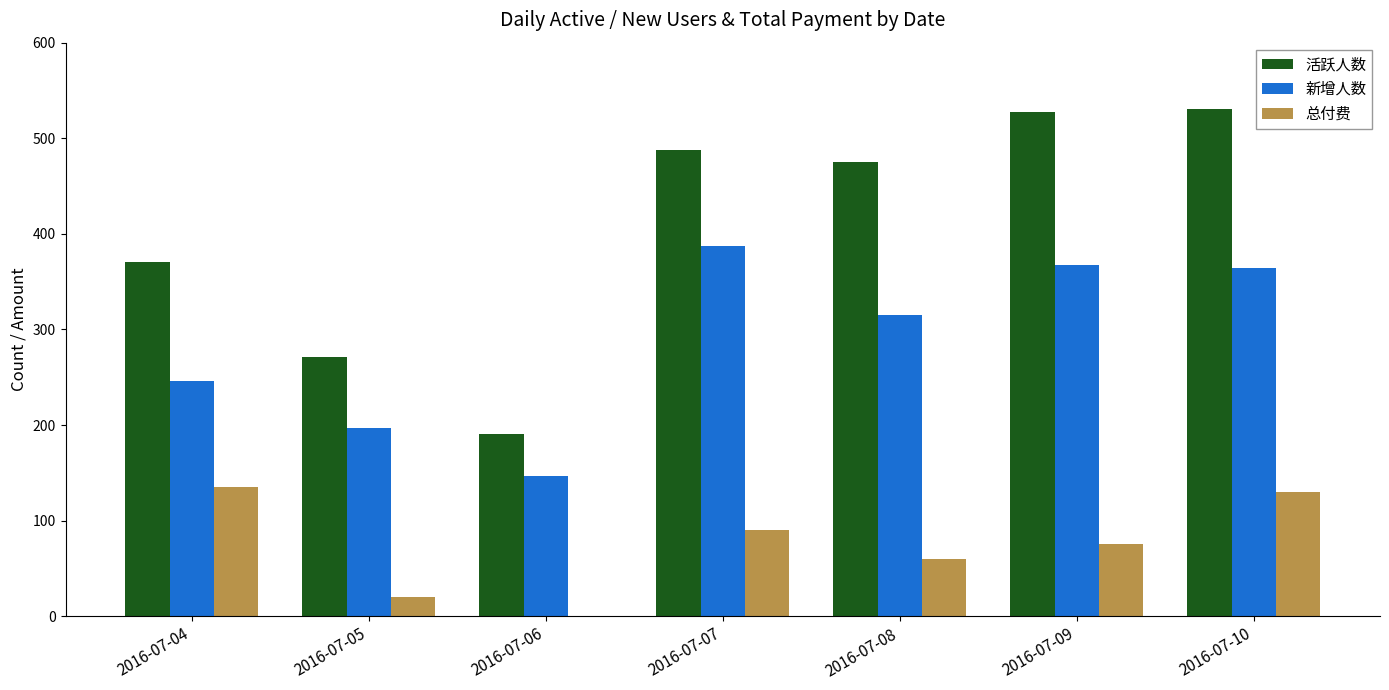

Reading left to right, what are all the values shown in this chart?

活跃人数: 2016-07-04=371	2016-07-05=271	2016-07-06=191	2016-07-07=488	2016-07-08=475	2016-07-09=527	2016-07-10=531
新增人数: 2016-07-04=246	2016-07-05=197	2016-07-06=147	2016-07-07=387	2016-07-08=315	2016-07-09=367	2016-07-10=364
总付费: 2016-07-04=135	2016-07-05=20	2016-07-06=0	2016-07-07=90	2016-07-08=60	2016-07-09=75	2016-07-10=130